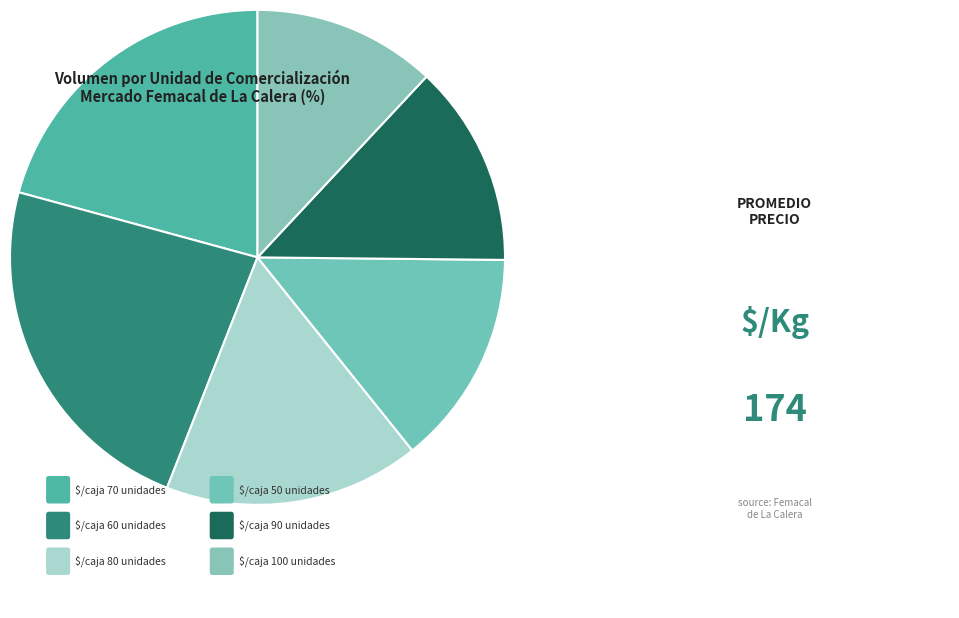

To the nearest percent, what is the difference between the largest and smallest slice percentages?

11%